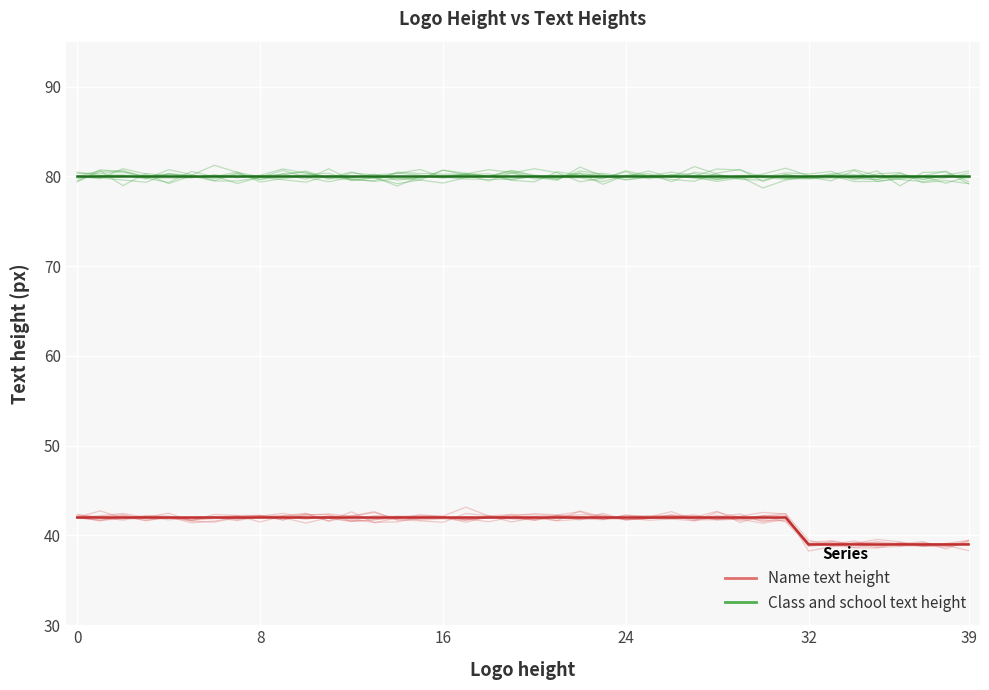

At which category does Name text height reach its first local peak?

16